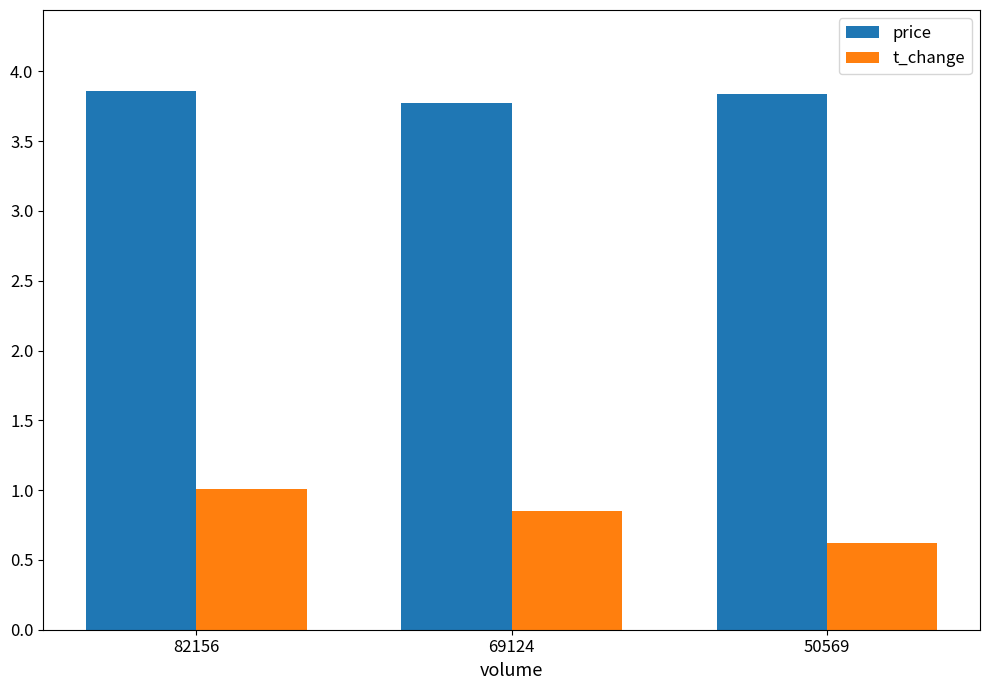

At which label does t_change reach its minimum?

50569